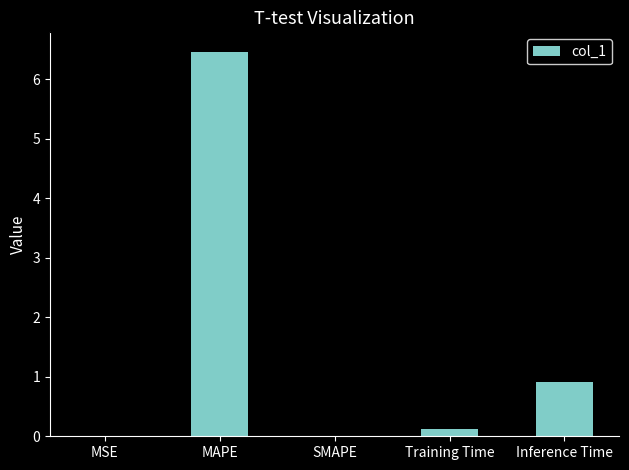

Are the bars horizontal?

No